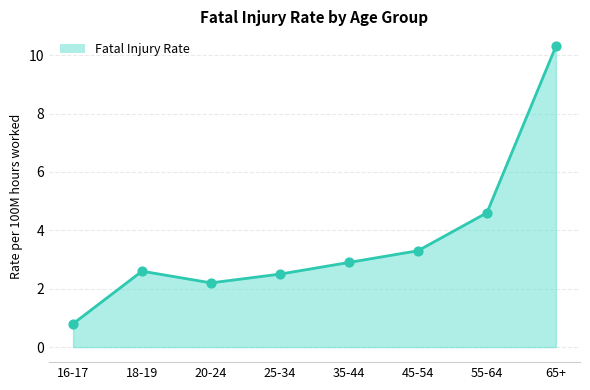

Which has a higher value, 25-34 or 45-54?

45-54